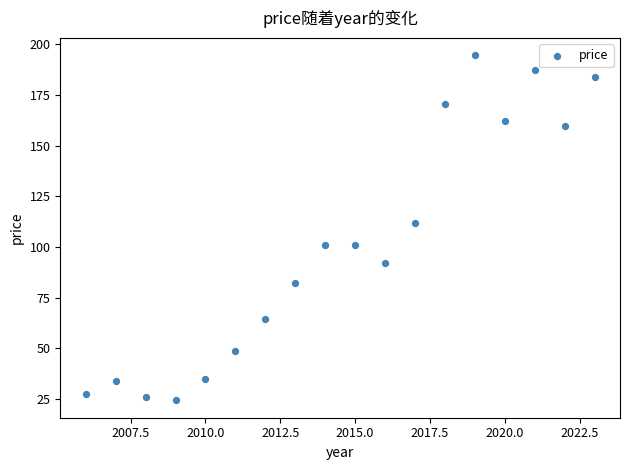

What is the range of X values (max minus min)?

17.0